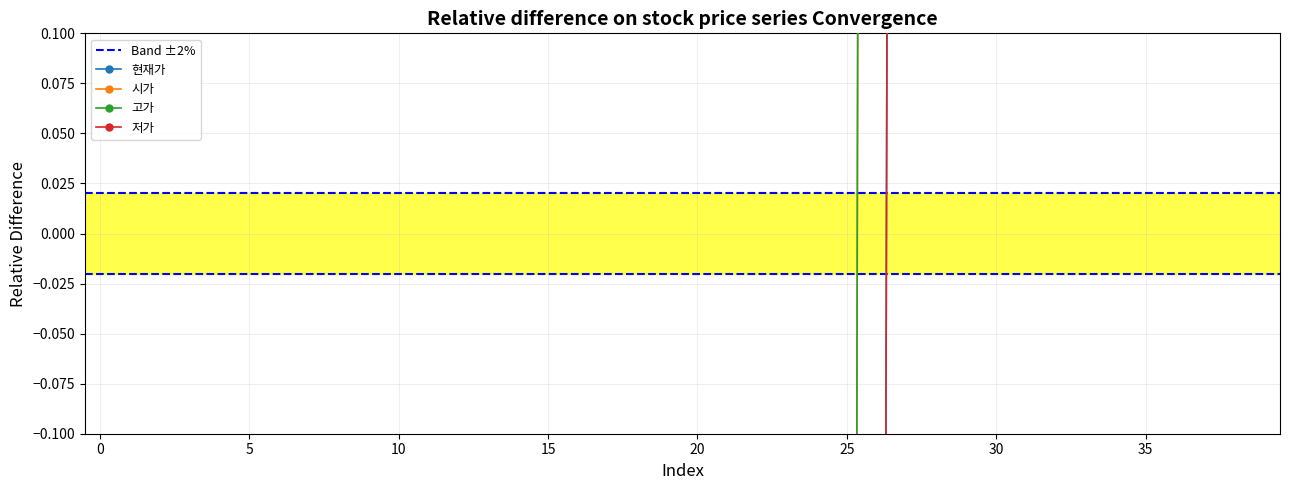

Reading left to right, list all the values displayed in this chart.

현재가: -1.9	-1.9	-1.9	-1.9	-1.9	-1.9	-1.9	-1.9	-1.9	-1.9	-1.9	-1.9	-1.9	-1.9	-1.9	-1.9	-1.9	-1.9	-1.9	-1.9	-1.9	-1.9	-1.9	-1.9	-1.9	-1.9	-1.9	4.0	4.0	4.0	4.0	4.0	4.0	4.0	3.9	3.9	3.9	3.9	3.9	3.9
시가: -2.4	-2.4	-2.4	-2.4	-2.4	-2.4	-2.4	-2.4	-2.4	-2.4	-2.4	-2.4	-2.4	-2.4	-2.4	-2.4	-2.4	-2.4	-2.4	-2.4	-2.4	-2.4	-2.4	-2.4	-2.4	-2.4	4.5	4.5	4.5	4.5	4.5	4.5	4.5	4.4	4.4	4.4	4.4	4.4	4.4	4.4
고가: -2.4	-2.4	-2.4	-2.4	-2.4	-2.4	-2.4	-2.4	-2.4	-2.4	-2.4	-2.4	-2.4	-2.4	-2.4	-2.4	-2.4	-2.4	-2.4	-2.4	-2.4	-2.4	-2.4	-2.4	-2.4	-2.4	4.5	4.4	4.5	4.5	4.5	4.5	4.5	4.4	4.4	4.4	4.4	4.4	4.4	4.4
저가: -1.9	-1.9	-1.9	-1.9	-1.9	-1.9	-1.9	-1.9	-1.9	-1.9	-1.9	-1.9	-1.9	-1.9	-1.9	-1.9	-1.9	-1.9	-1.9	-1.9	-1.9	-1.9	-1.9	-1.9	-1.9	-1.9	-1.9	4.0	4.0	4.0	3.9	4.0	3.9	3.9	3.9	3.9	3.9	3.9	3.9	3.9